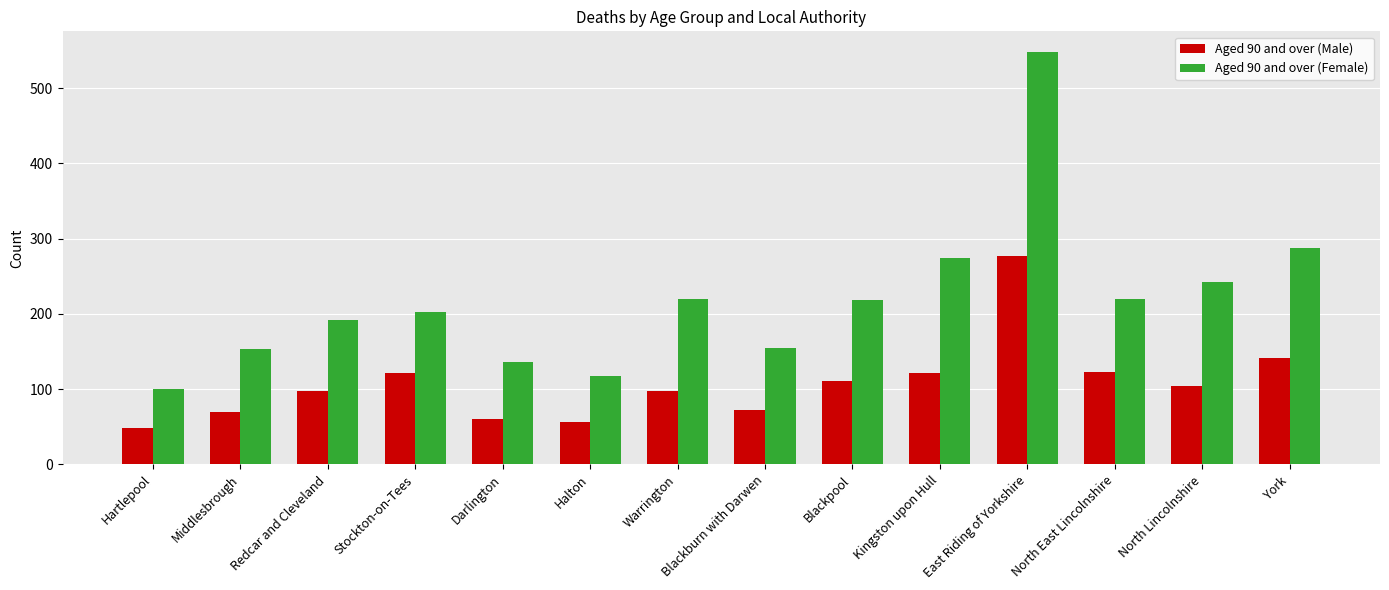

At which category is the sum across all series the highest?

East Riding of Yorkshire